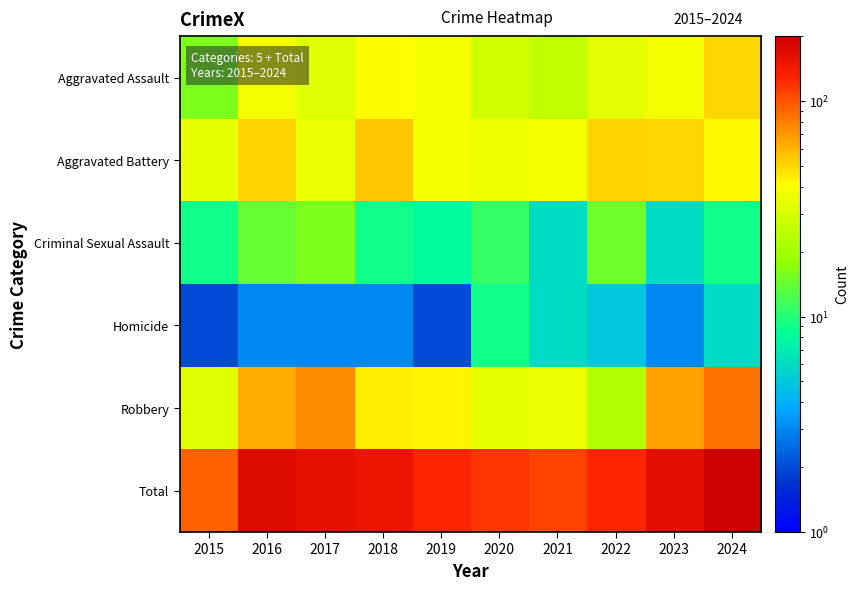

Reading right to left, extract all data points from this chart.

Aggravated Assault: 2024=51	2023=37	2022=33	2021=25	2020=28	2019=38	2018=41	2017=32	2016=37	2015=16
Aggravated Battery: 2024=42	2023=51	2022=52	2021=37	2020=36	2019=38	2018=55	2017=35	2016=52	2015=34
Criminal Sexual Assault: 2024=9	2023=6	2022=15	2021=6	2020=11	2019=8	2018=9	2017=16	2016=14	2015=9
Homicide: 2024=6	2023=3	2022=5	2021=6	2020=9	2019=2	2018=3	2017=3	2016=3	2015=2
Robbery: 2024=84	2023=68	2022=22	2021=35	2020=34	2019=43	2018=45	2017=75	2016=64	2015=32
Total: 2024=192	2023=165	2022=127	2021=109	2020=118	2019=129	2018=153	2017=161	2016=170	2015=93